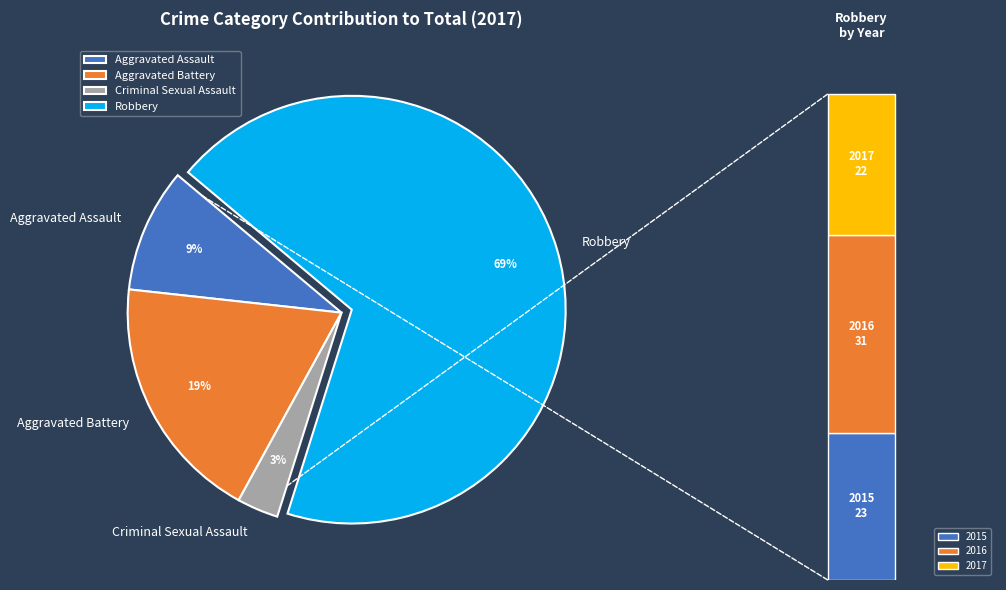

How many segments does this pie chart have?

4